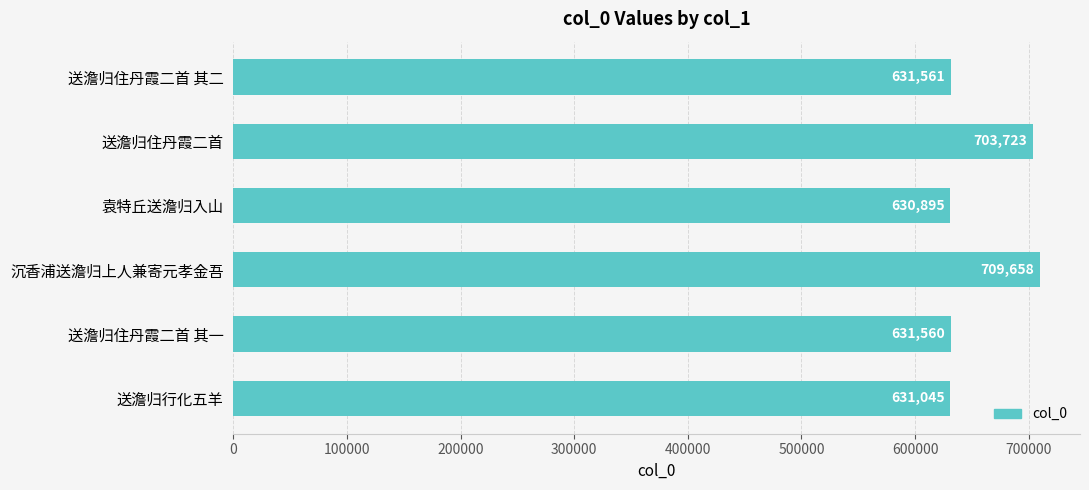

List the labels in order of value, largest first.

沉香浦送澹归上人兼寄元孝金吾, 送澹归住丹霞二首, 送澹归住丹霞二首 其二, 送澹归住丹霞二首 其一, 送澹归行化五羊, 袁特丘送澹归入山